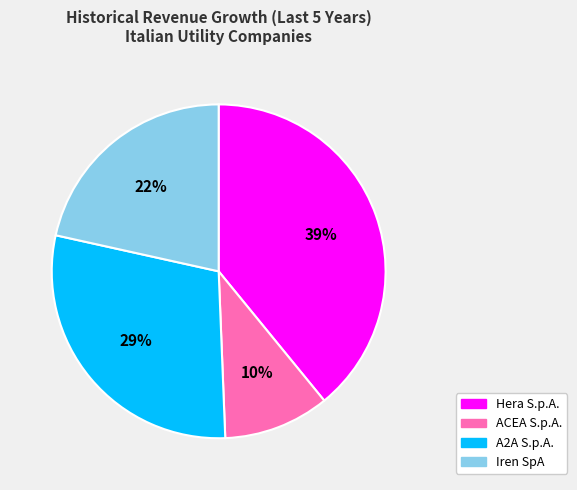

To the nearest percent, what portion does Hera S.p.A. represent?

39%